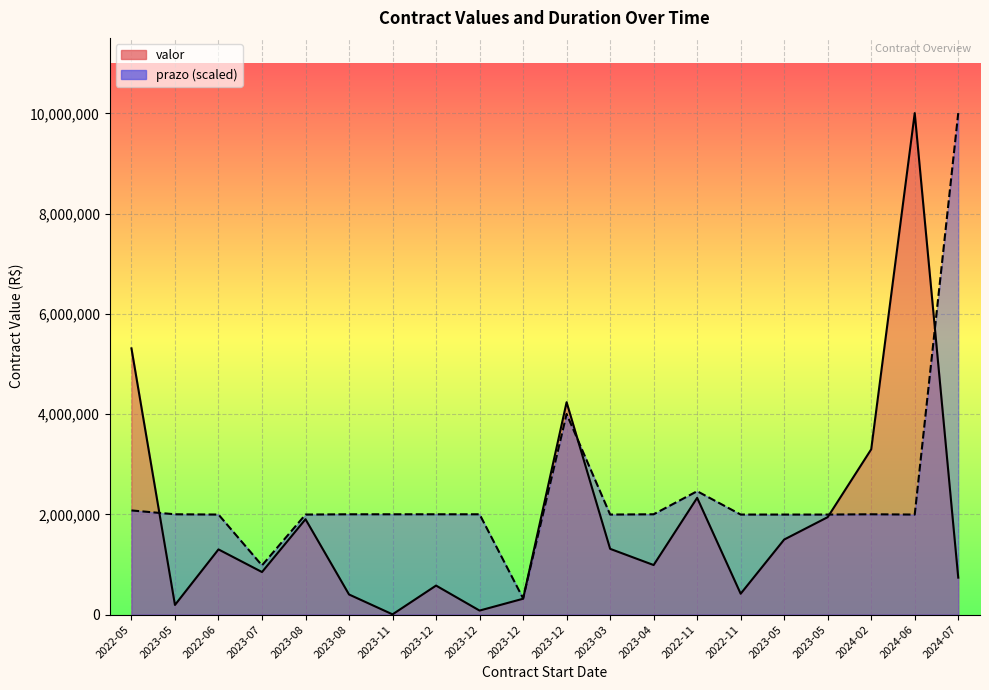

The prazo scaled (line) series shows 3087247.6 at 2023-12. True or false?

False